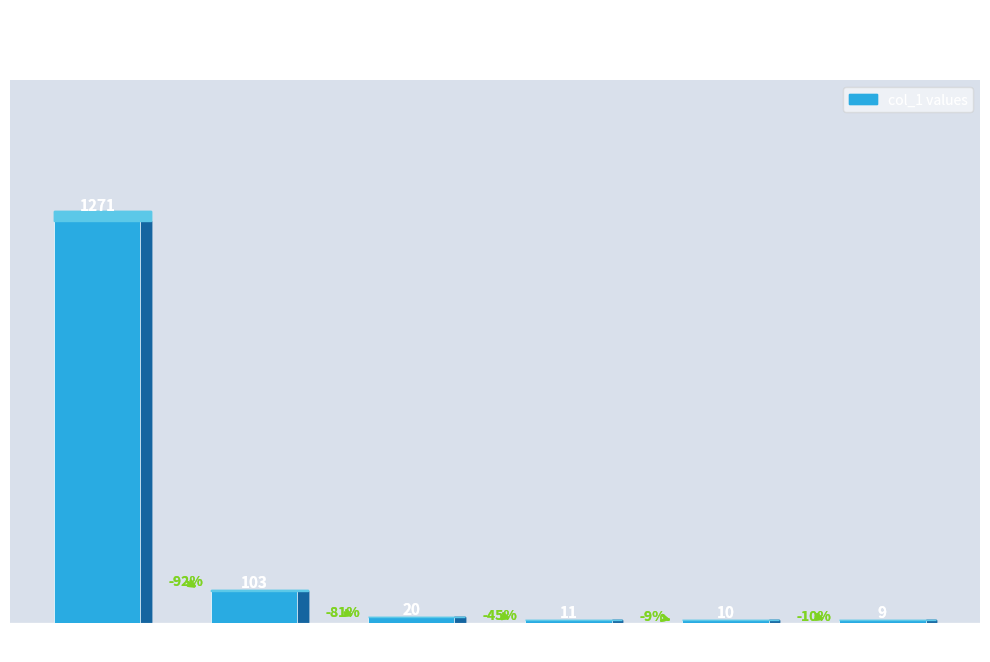

Is it true that the value at 16 is 3?

False